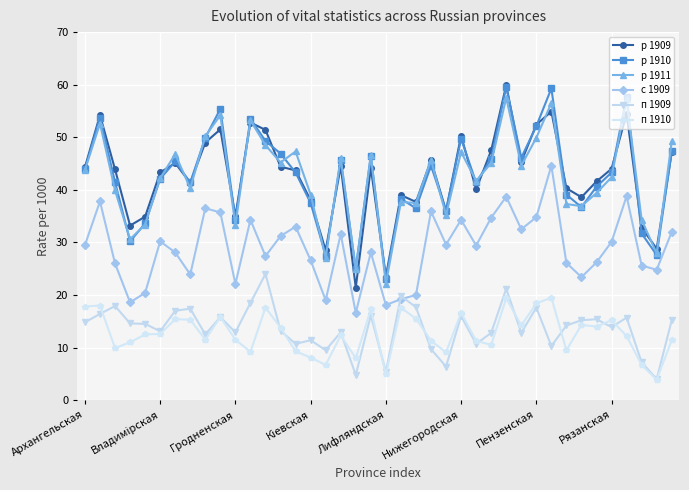

True or false: р 1910 has more than 0 interior local peaks.

True